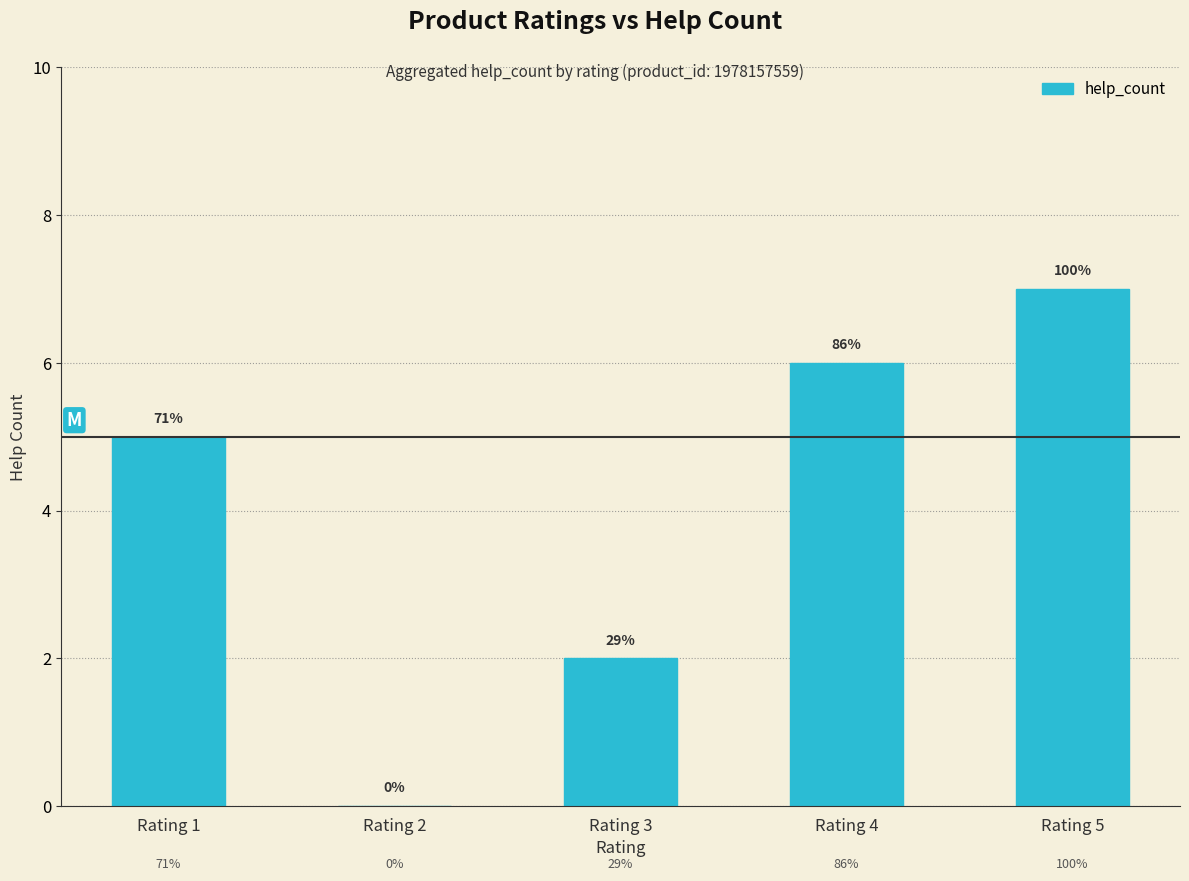

Are the bars horizontal?

No